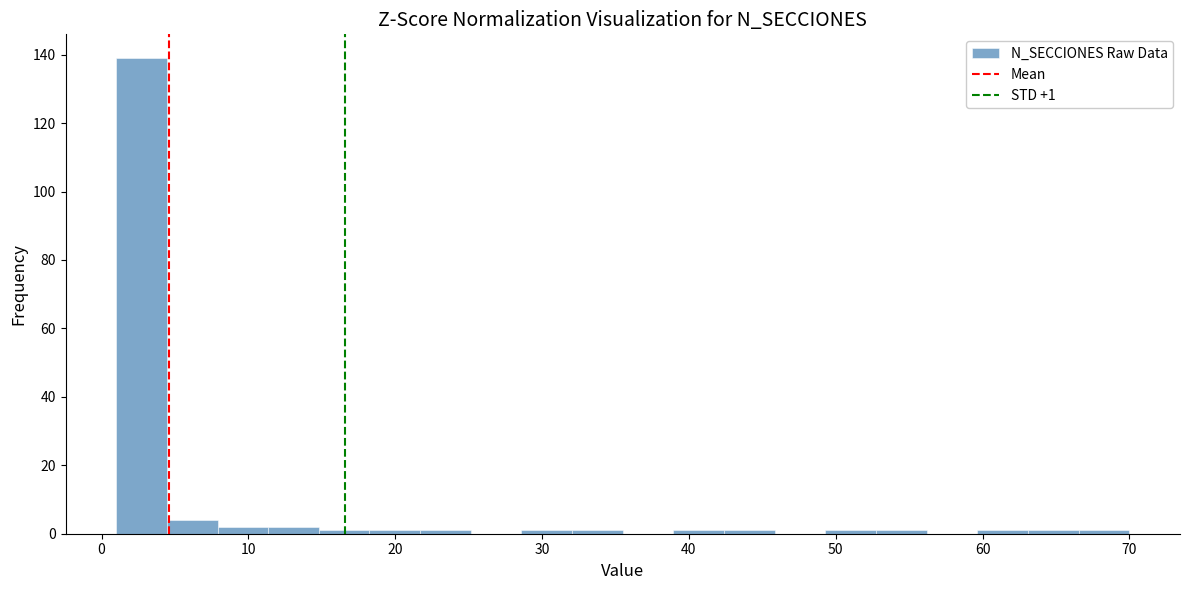

Read against the x-axis, roughly where is the centre of the tallest bar?

3